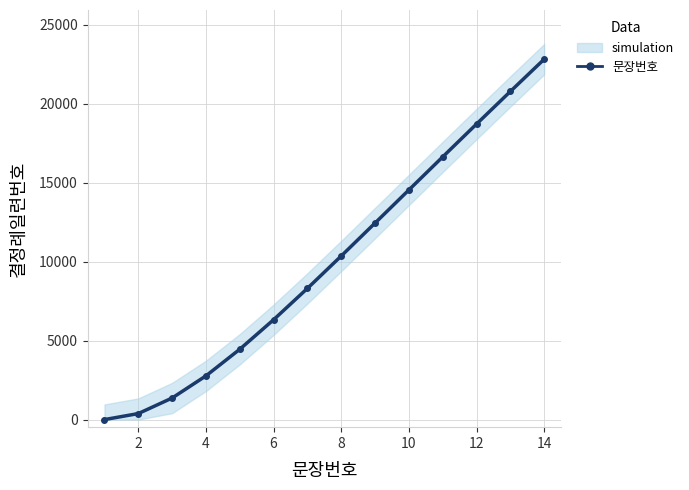

What is the average value?

9996.7